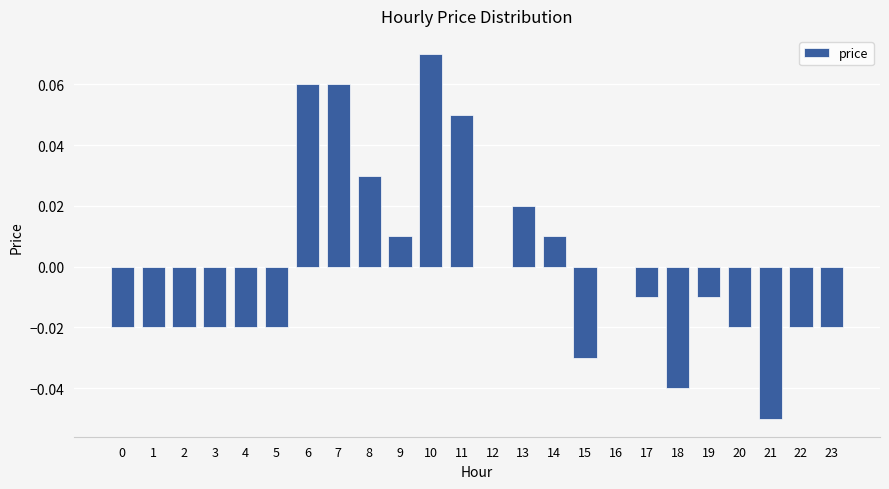

At which category does the chart reach its peak across all series?

10